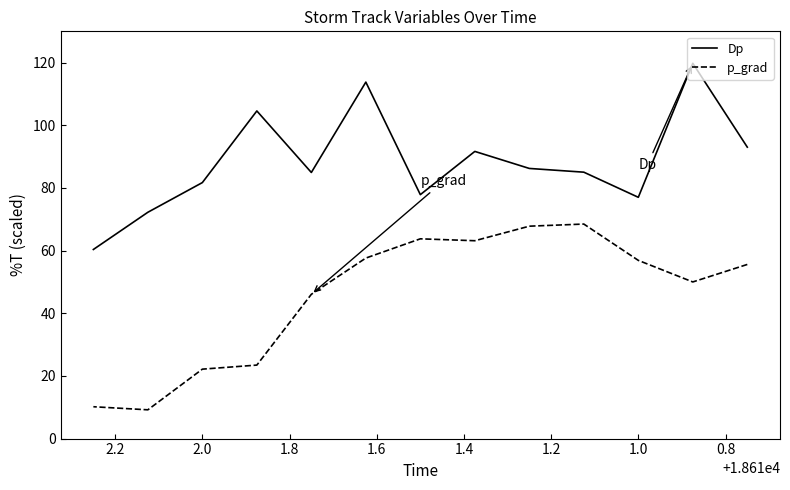

What is the minimum value for p_grad?

9.2